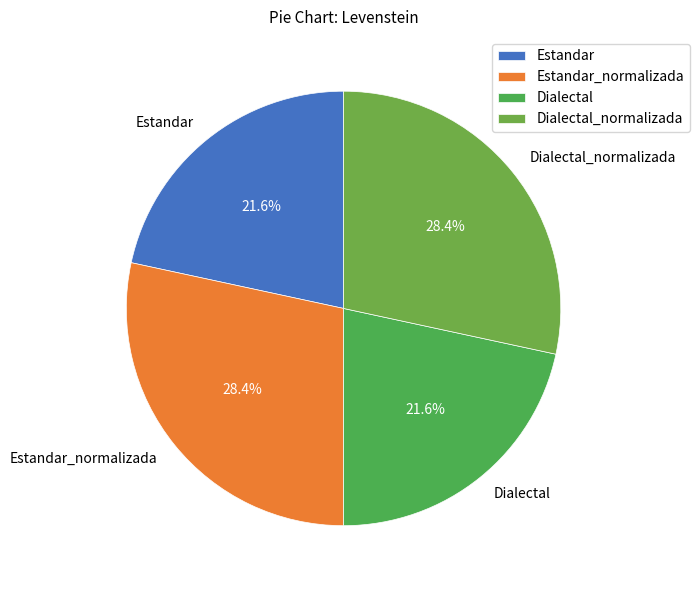

Is it true that Dialectal_normalizada is 38% of the pie?

False